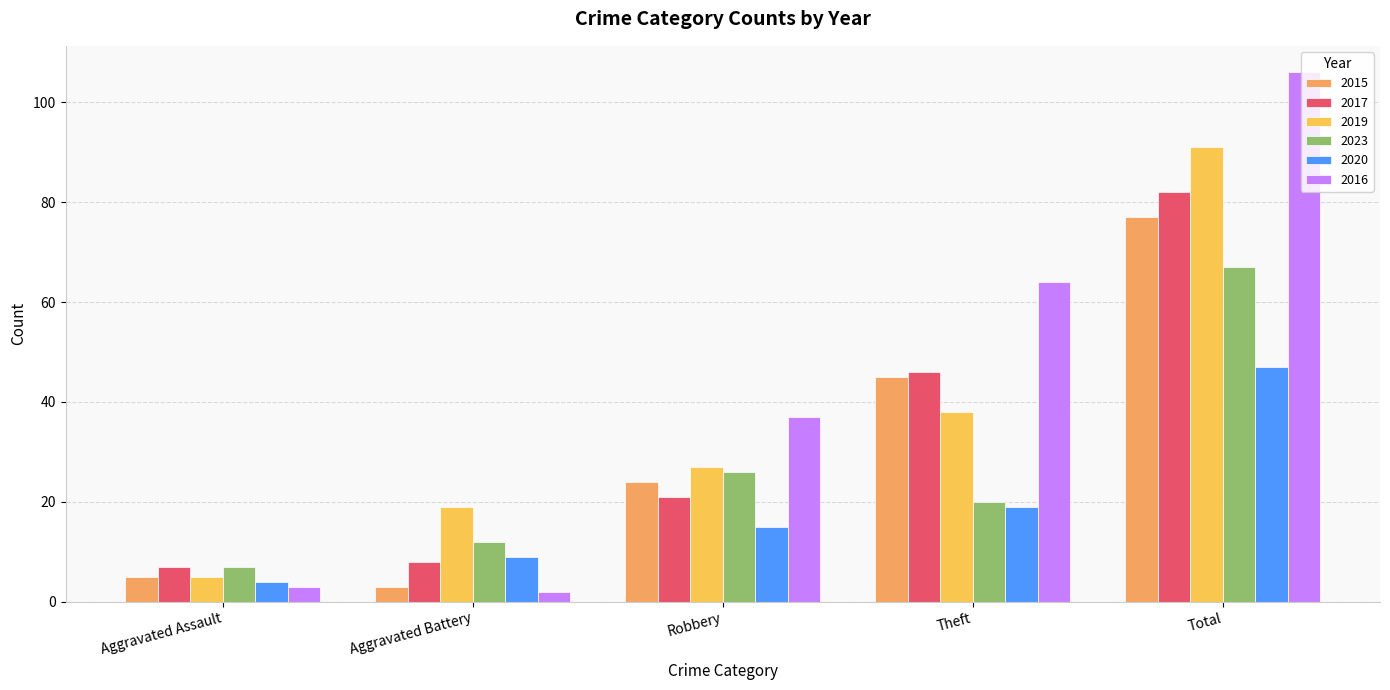

List the labels in order of 2016 value, smallest first.

Aggravated Battery, Aggravated Assault, Robbery, Theft, Total